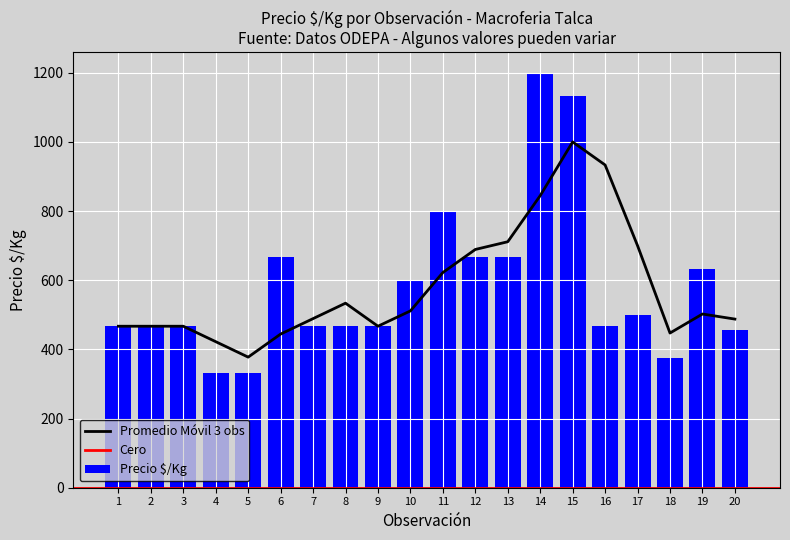

What is the sum of the Precio $/Kg values at 8 and 13?

1134